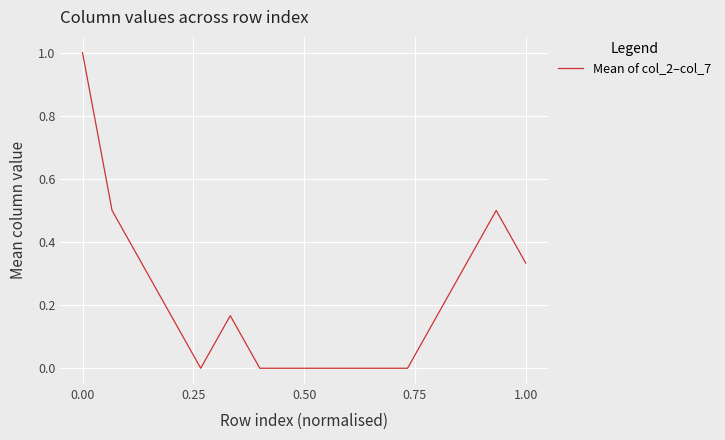

What is the difference between the maximum and minimum values?

1.0